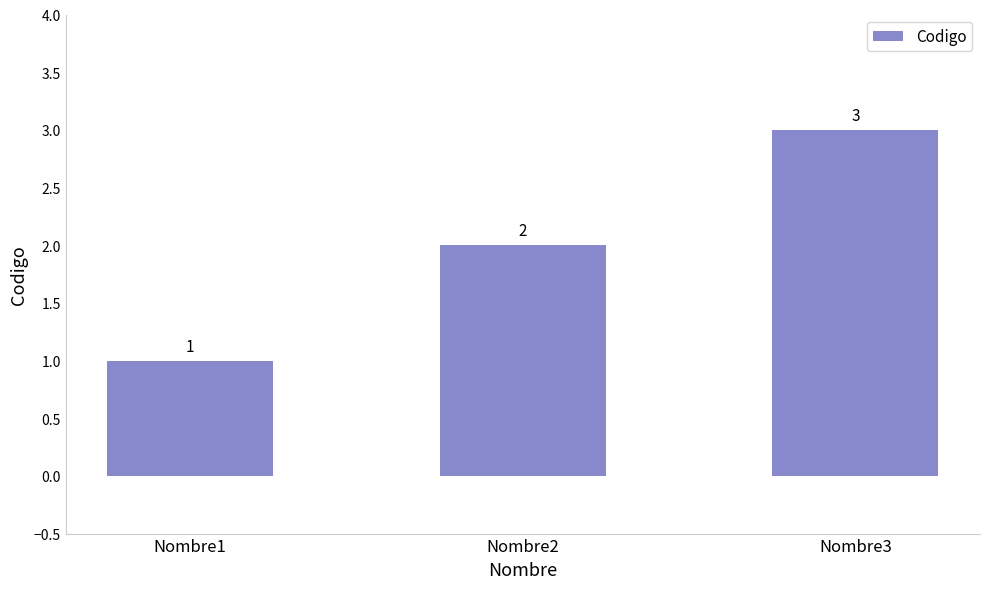

True or false: the data shows 2 at Nombre1.

False